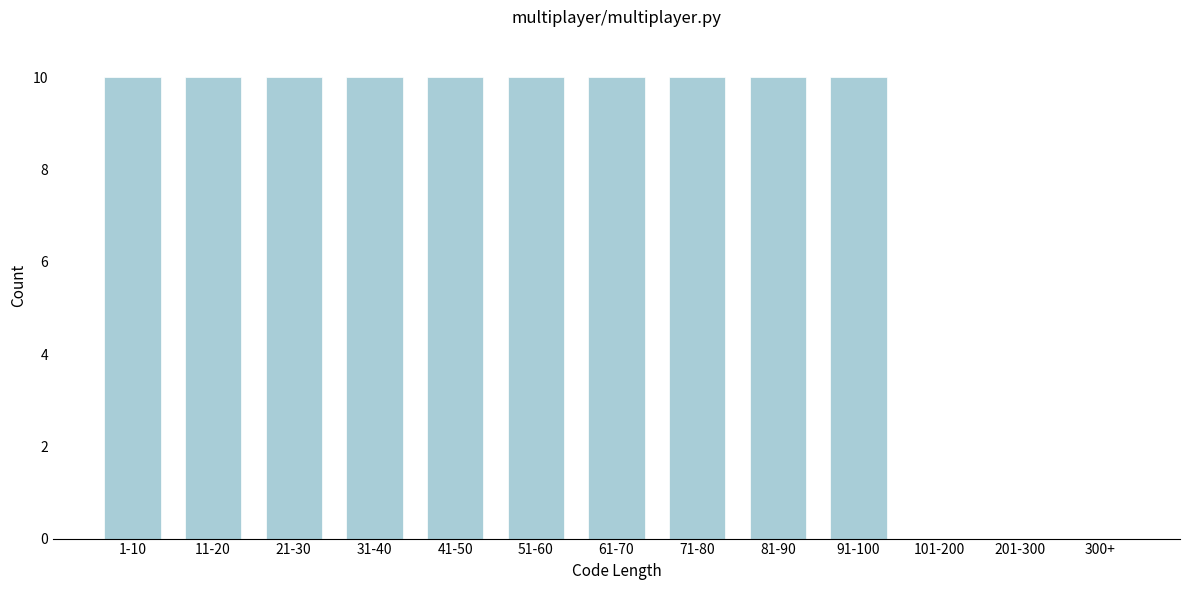

Reading right to left, list all the values displayed in this chart.

300+=0	201-300=0	101-200=0	91-100=10	81-90=10	71-80=10	61-70=10	51-60=10	41-50=10	31-40=10	21-30=10	11-20=10	1-10=10